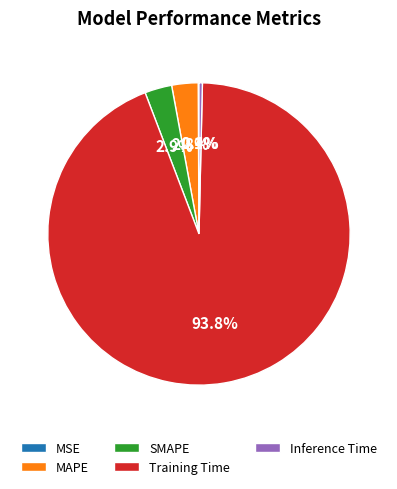

What is the largest slice in the pie chart?

Training Time